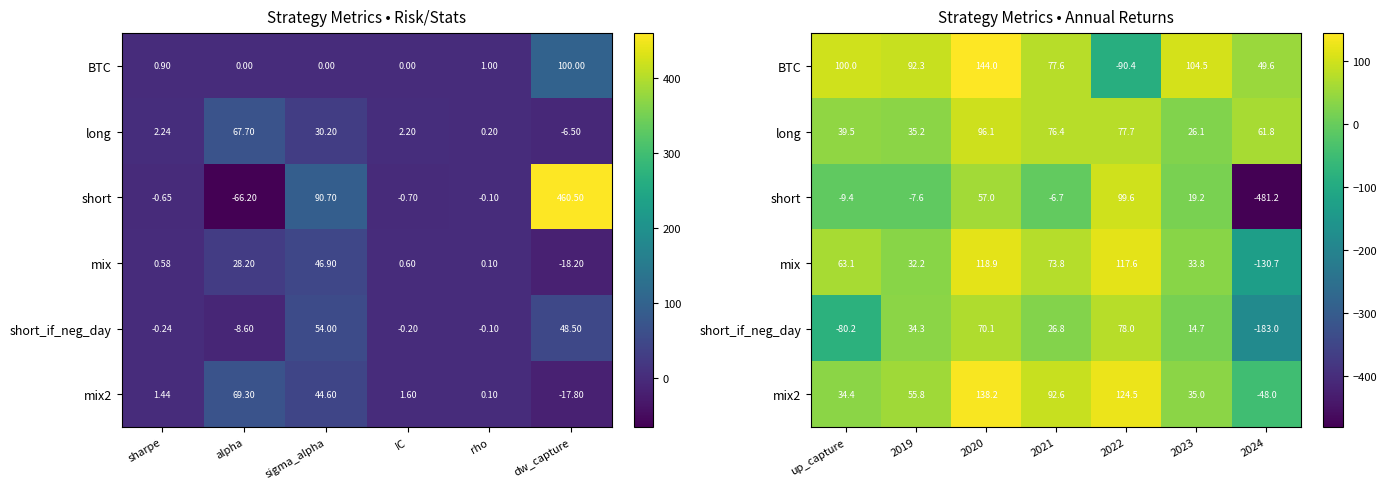

At which label does mix2 first exceed 55?

2019